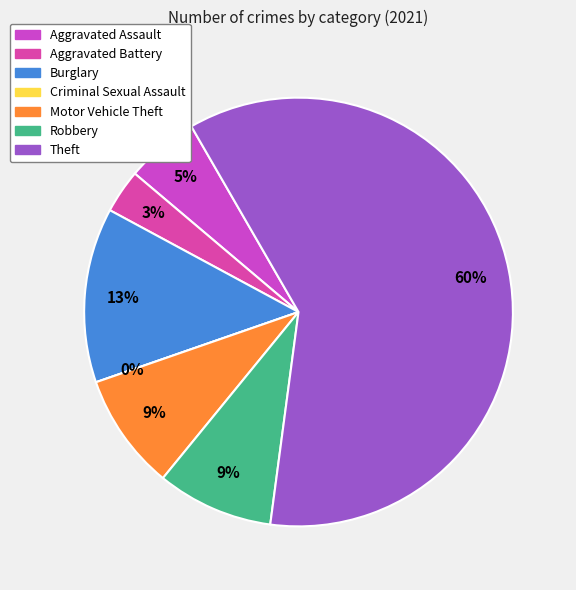

What is the change in value from Aggravated Assault to Burglary?

+7